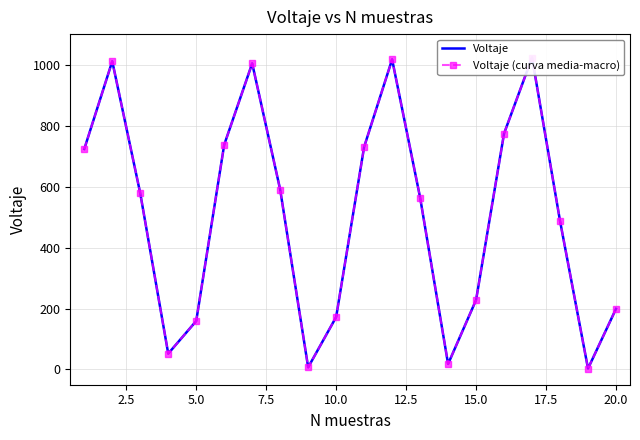

How many lines are shown in the chart?

2